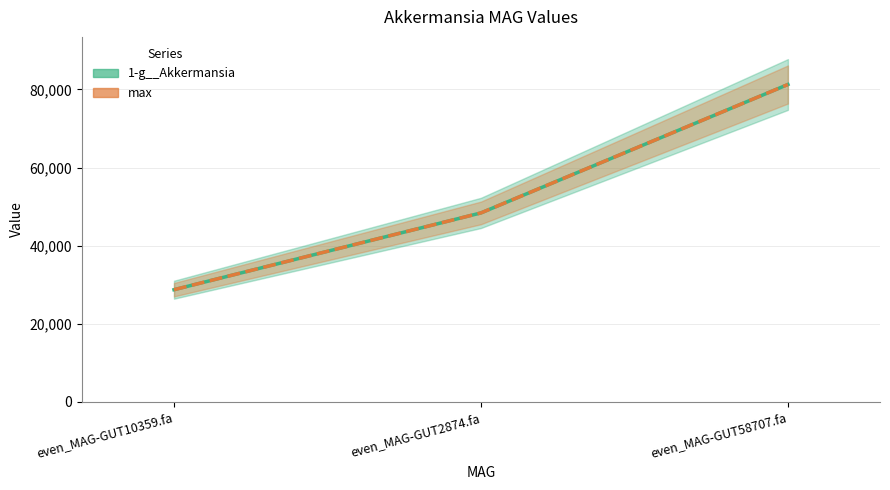

Is the value of 1-g__Akkermansia at even_MAG-GUT58707.fa greater than the value of max at even_MAG-GUT58707.fa?

No